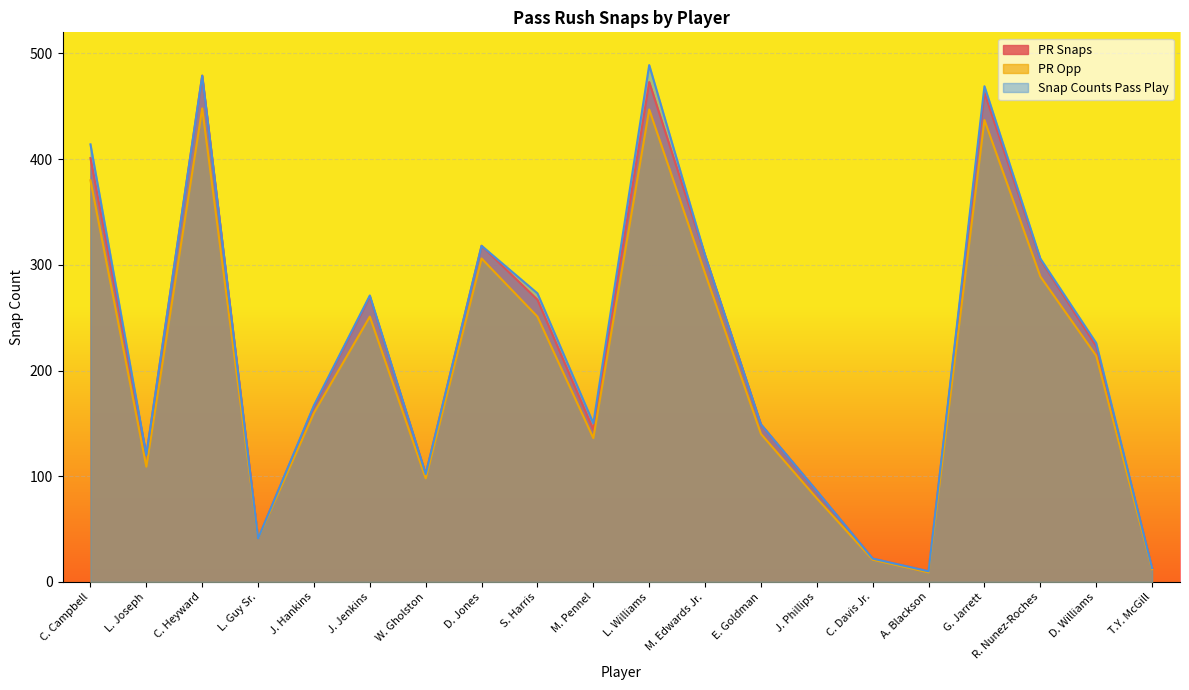

What position from the right is E. Goldman?

8